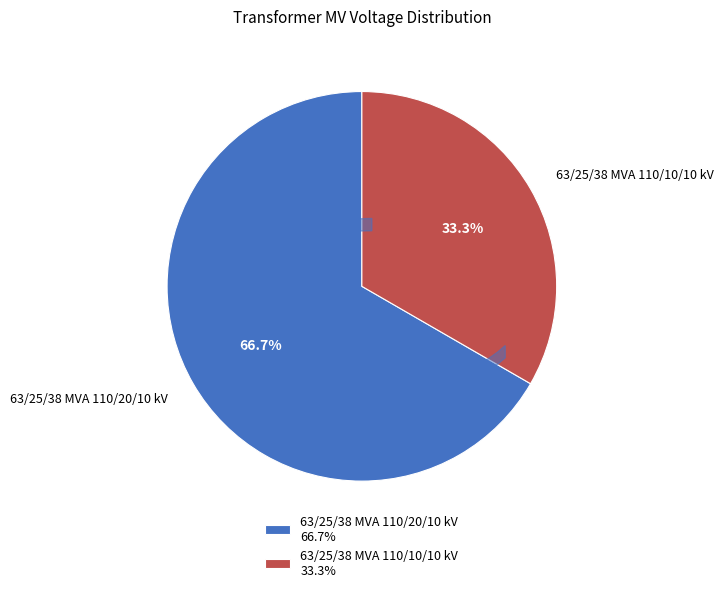

What is the ratio of the value at 63/25/38 MVA 110/20/10 kV to the value at 63/25/38 MVA 110/10/10 kV?

2.0